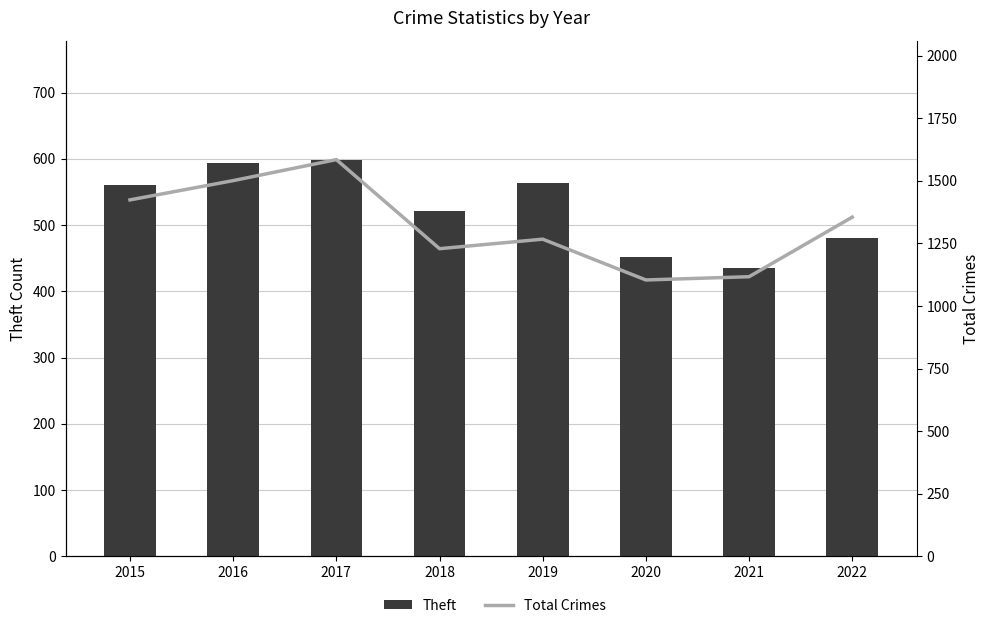

Between 2022 and 2016, which is larger?

2016